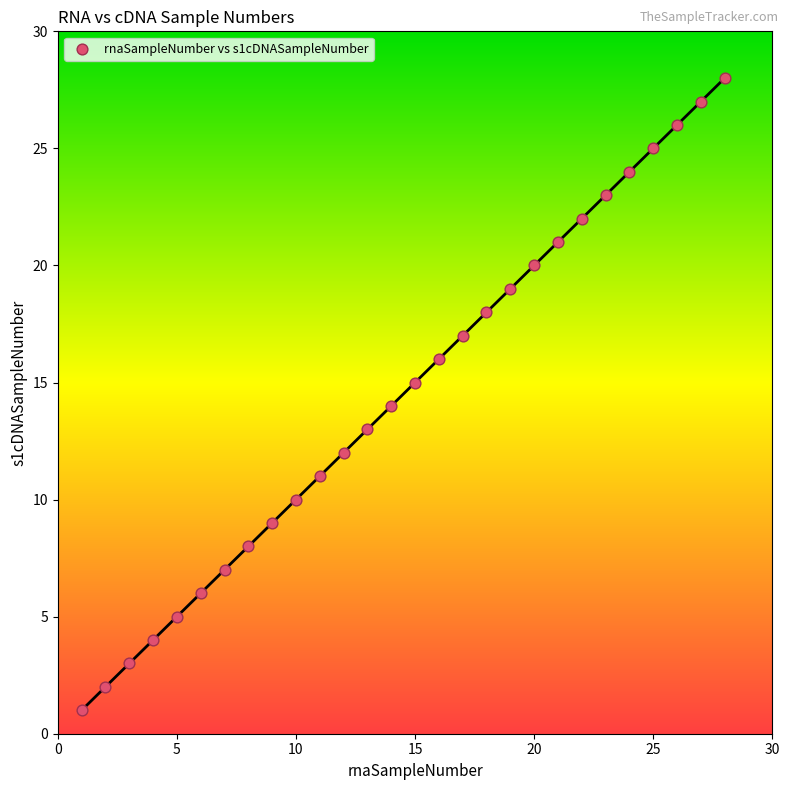

What is the range of Y values (max minus min)?

27